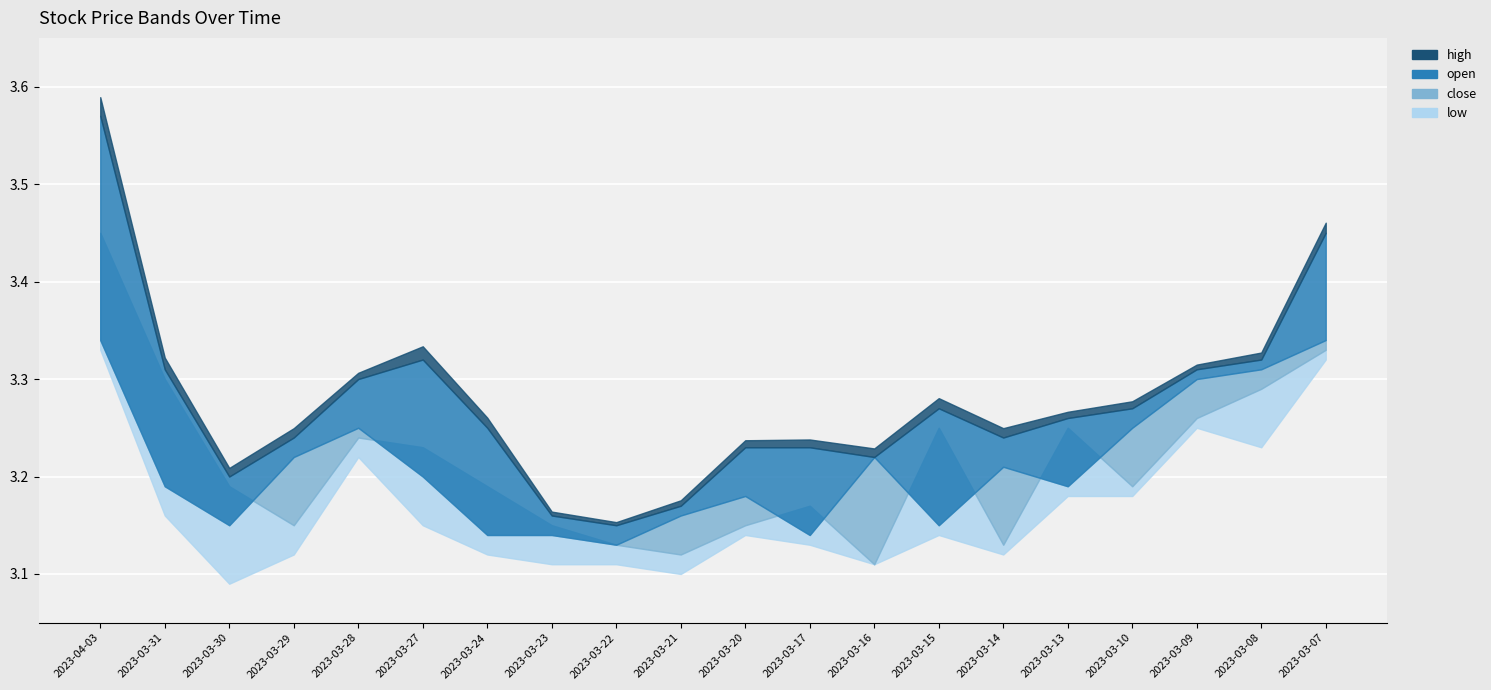

What is the label of the 1st point from the left?

2023-04-03